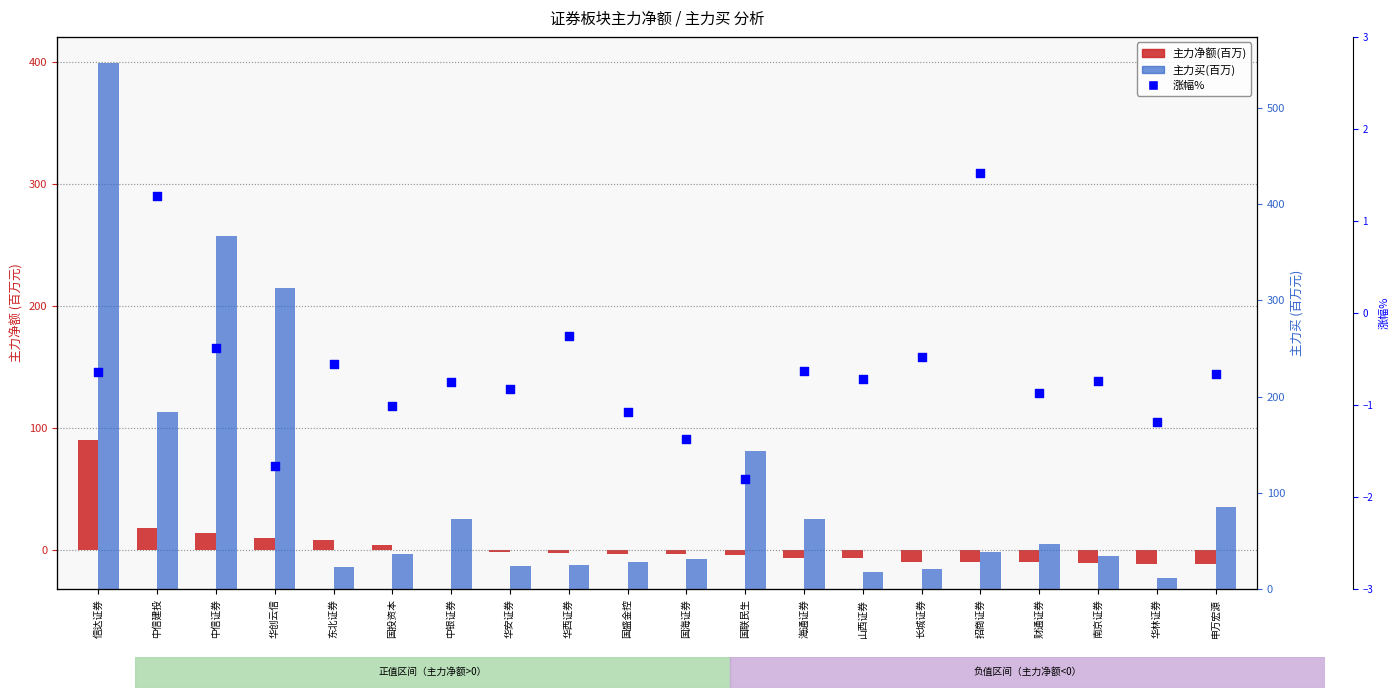

Is the value of 涨幅% at 华林证券 greater than the value of 主力买(百万) at 华林证券?

No